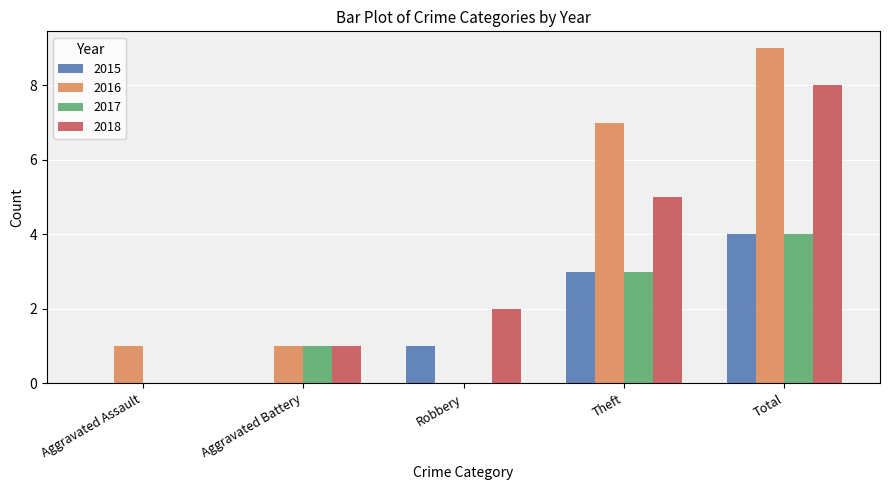

The value of 2016 at Total is 6. True or false?

False